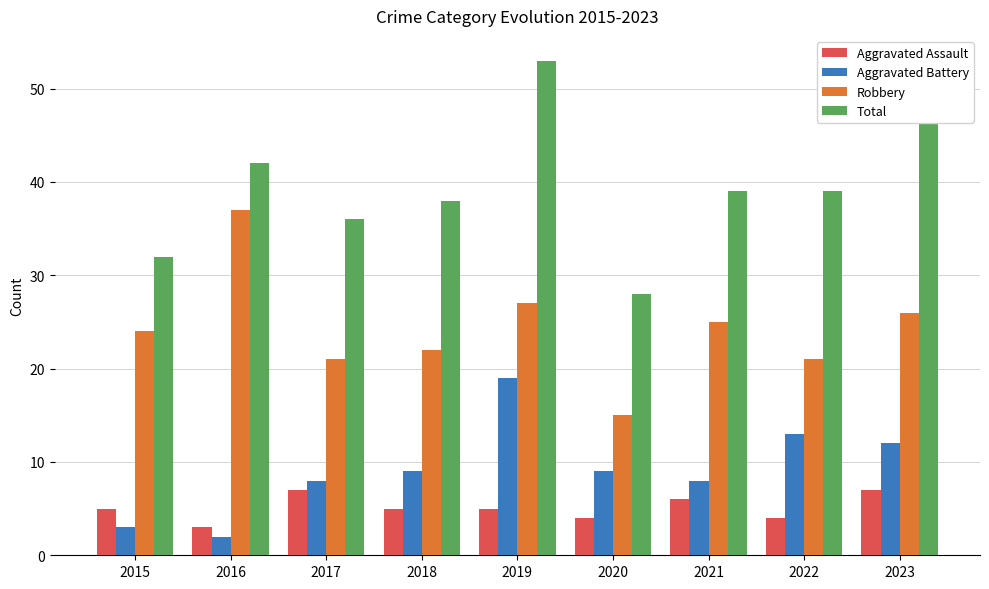

How many series are shown in this chart?

4